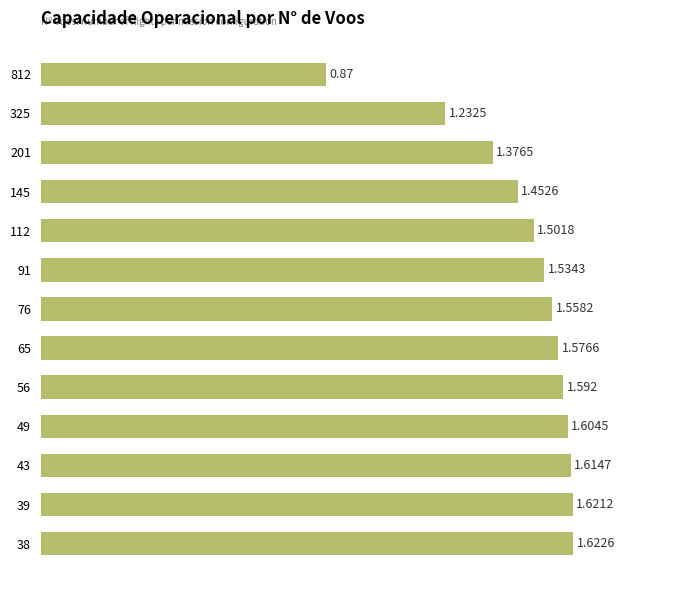

Count the number of values greater than 1.

12